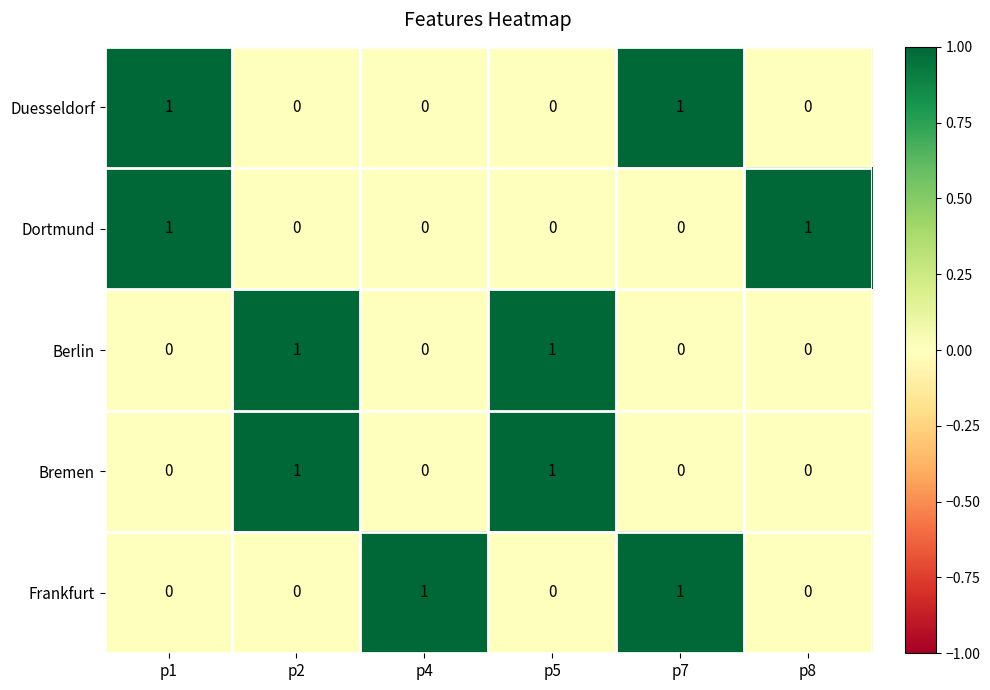

Is it true that Berlin equals 0 at p7?

True